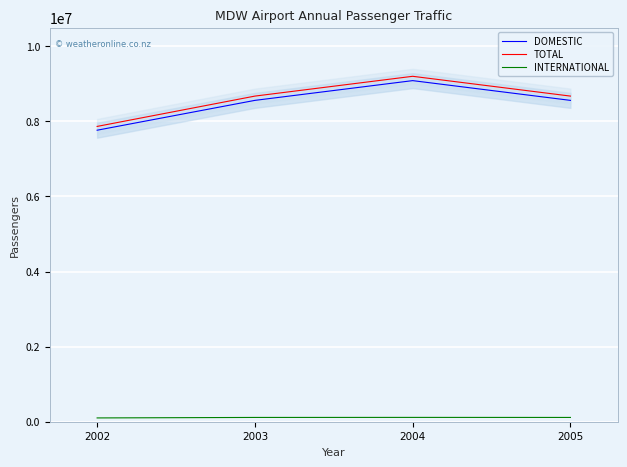

What is the difference between the second highest and minimum values in the TOTAL series?

807963